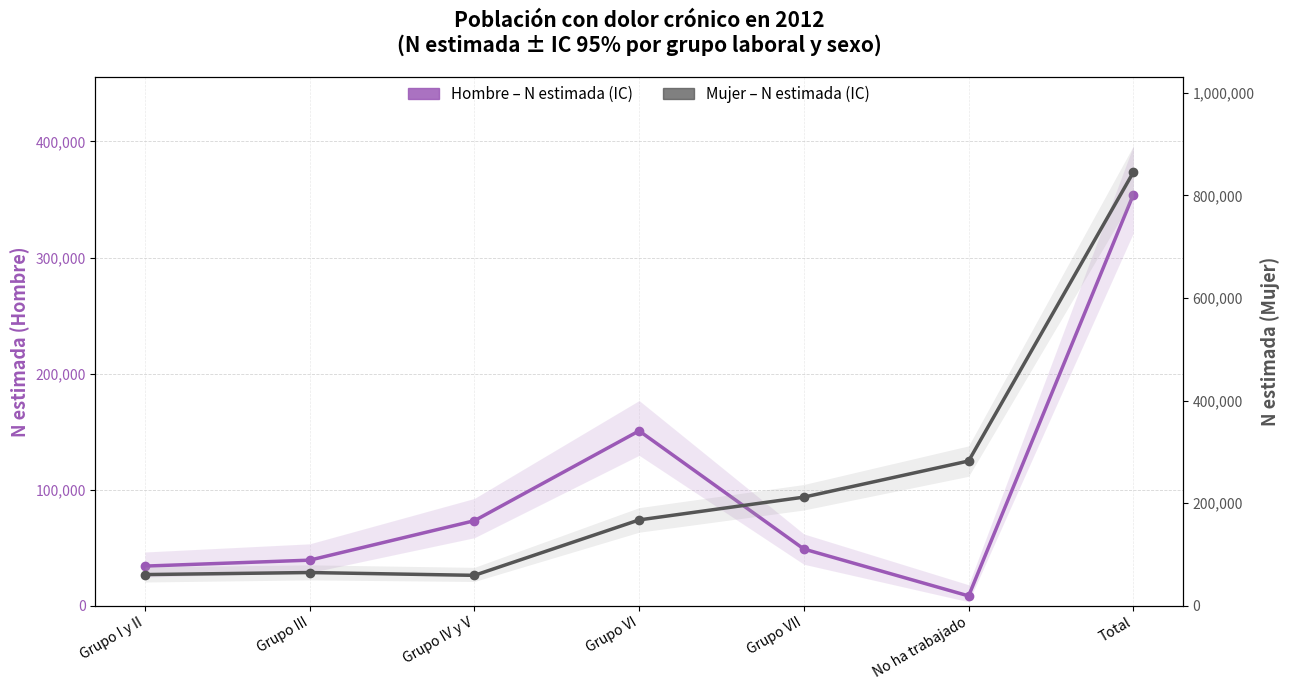

The Hombre - N estimada (IC) series shows 547661 at Total. True or false?

False